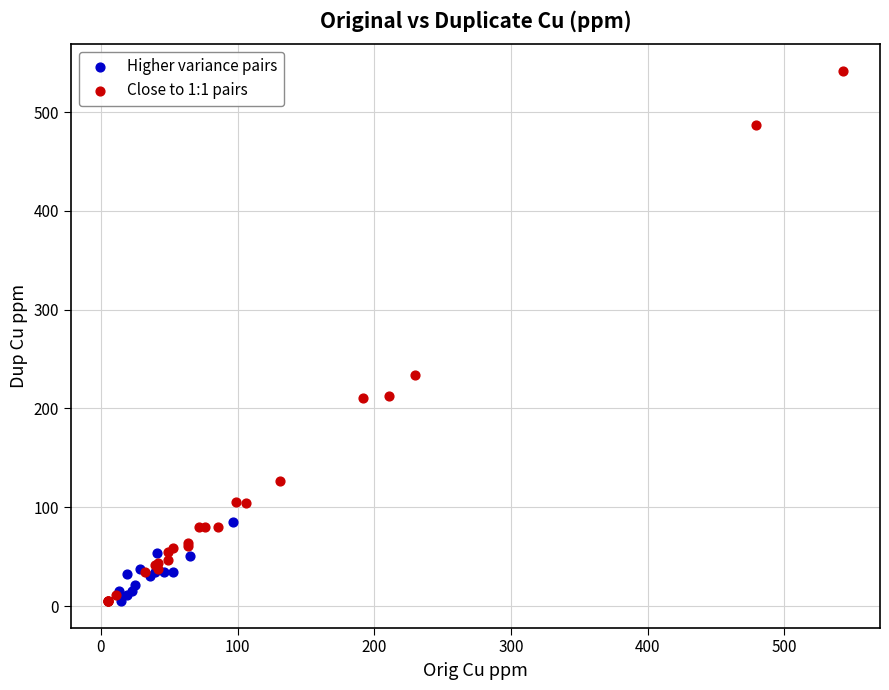

Which series contains the highest Y value?

Close to 1:1 pairs